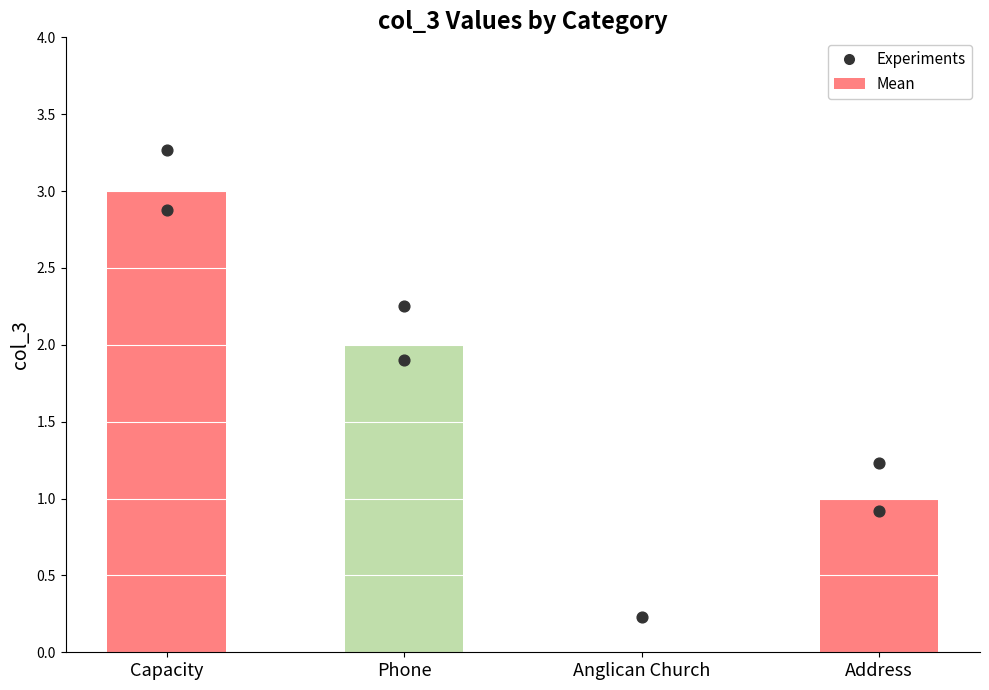

What is the change in value from Capacity to Anglican Church?

-3